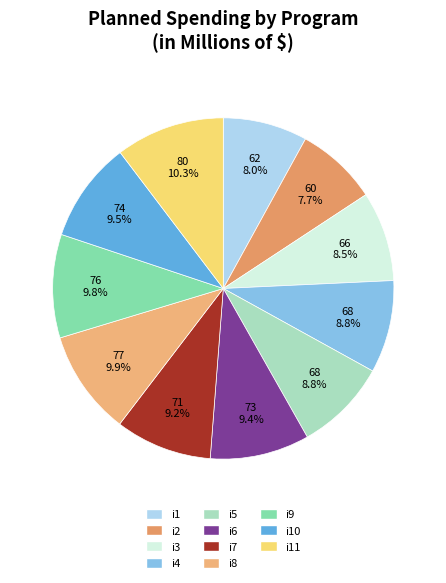

How many segments does this pie chart have?

11